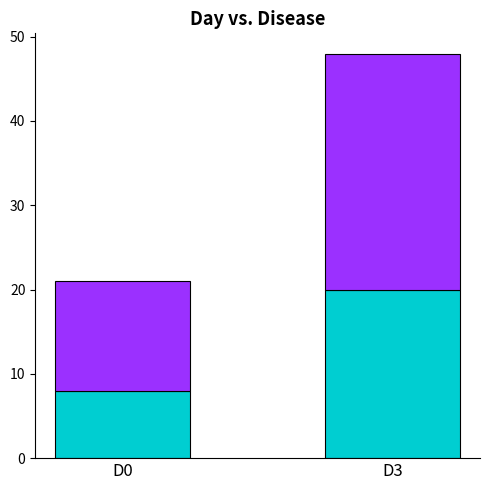

At which category is the sum across all series the highest?

D3